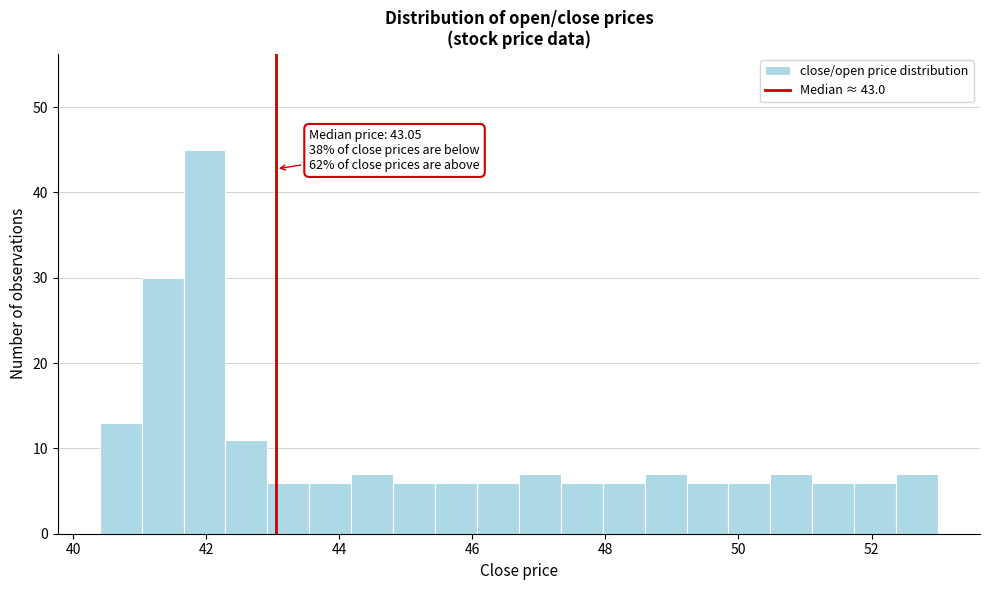

Around what value on the x-axis is the tallest bar? Give the approximate position of its centre, as read against the axis.

42.0